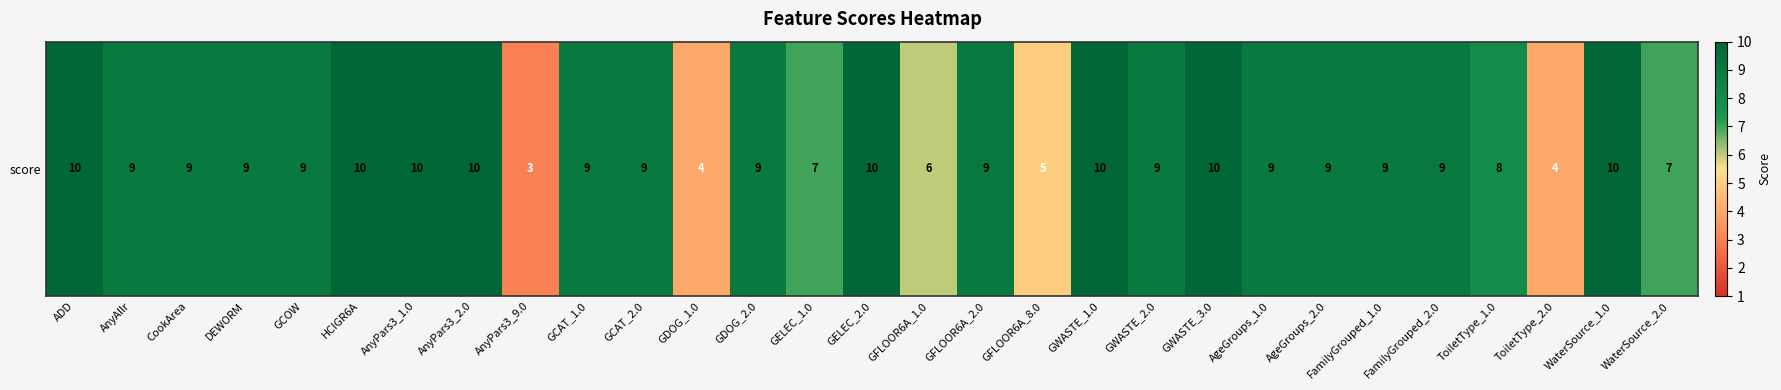

Reading right to left, transcribe all the data shown in this chart.

7	10	4	8	9	9	9	9	10	9	10	5	9	6	10	7	9	4	9	9	3	10	10	10	9	9	9	9	10